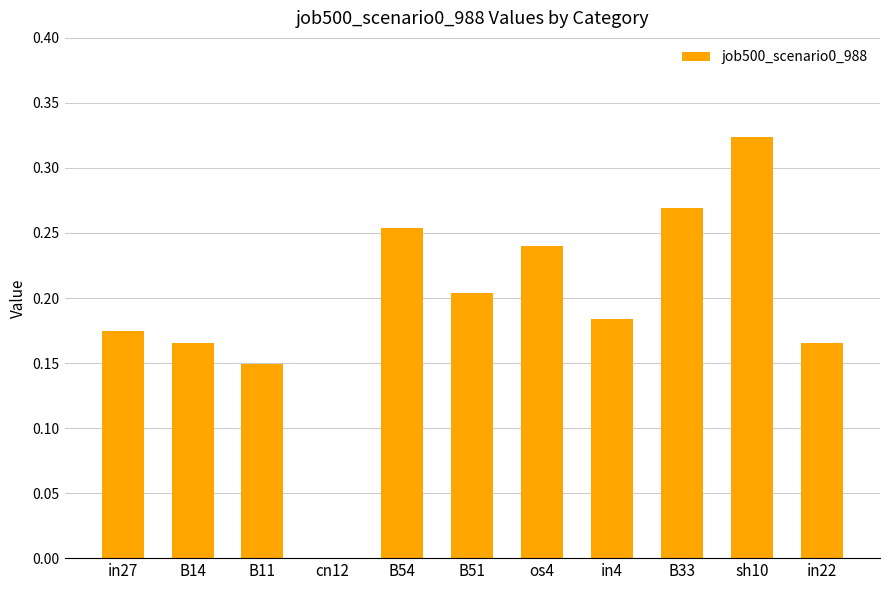

At which category does the chart reach its peak across all series?

sh10